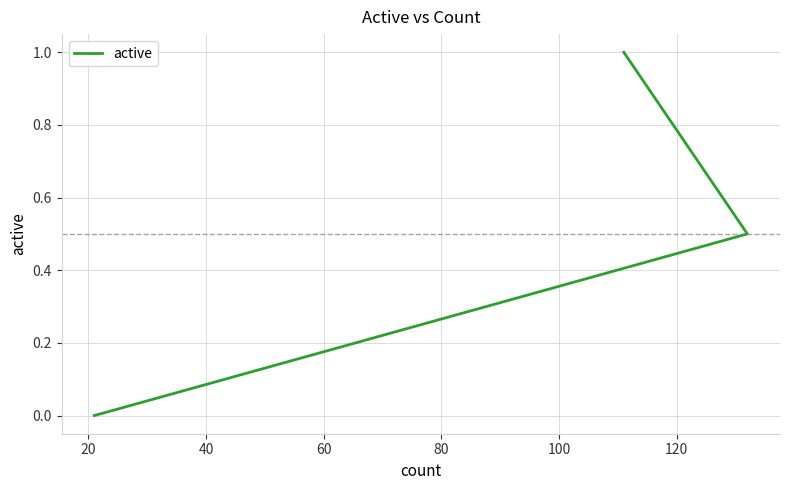

What is the greatest value displayed?

1.0